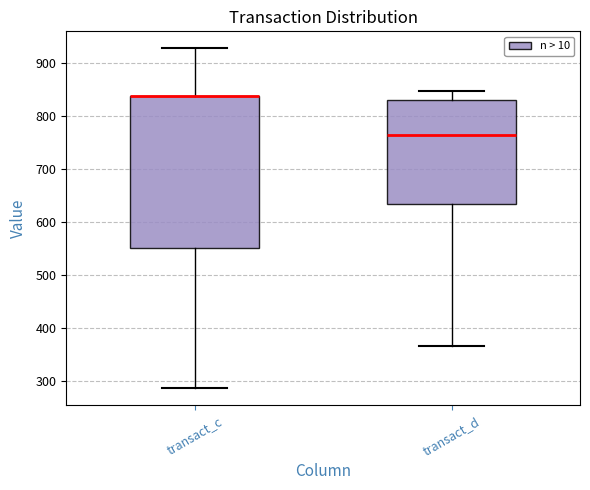

Reading left to right, transcribe this box plot: for each box, give where its median line is, the range the box spans, and where its two whiskers end, as read against the y-axis. The values are not printed on the chart, so give them approximately, as read against the axis.

transact_c: median 840 (drawn on the box's upper edge), box 550 to 840, whiskers 290 to 930
transact_d: median 760, box 630 to 830, whiskers 370 to 850